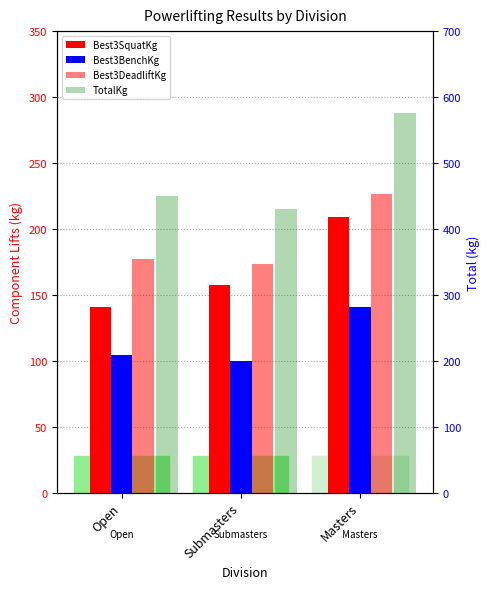

Is it true that Best3SquatKg equals 216.8 at Submasters?

False